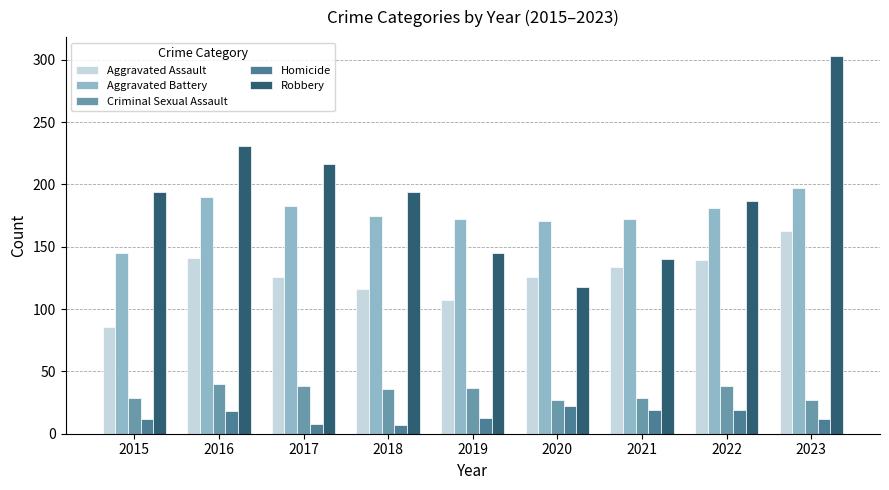

How many bars are there in total?

45